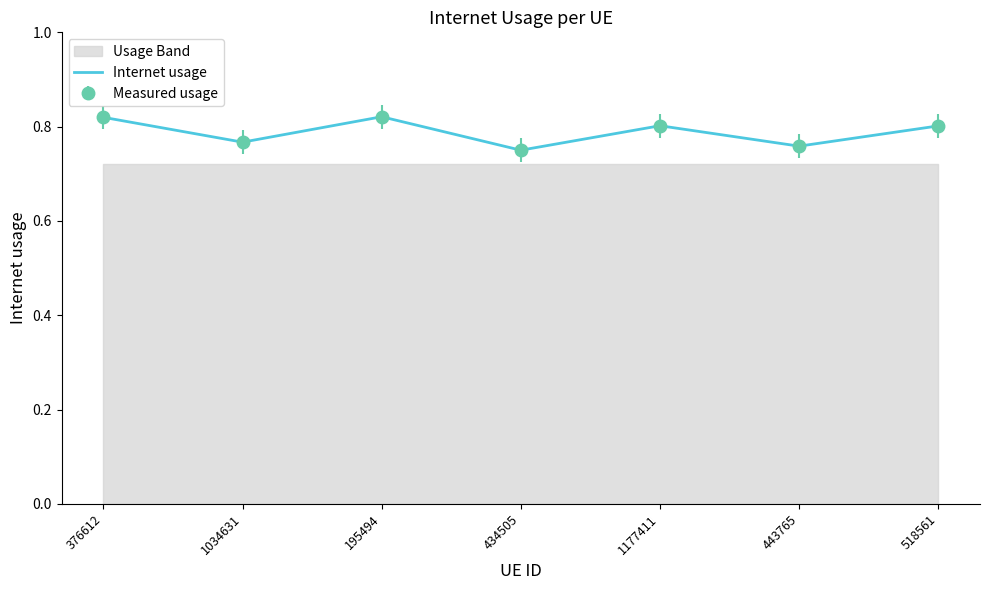

True or false: the data shows 1.1 at 443765.

False